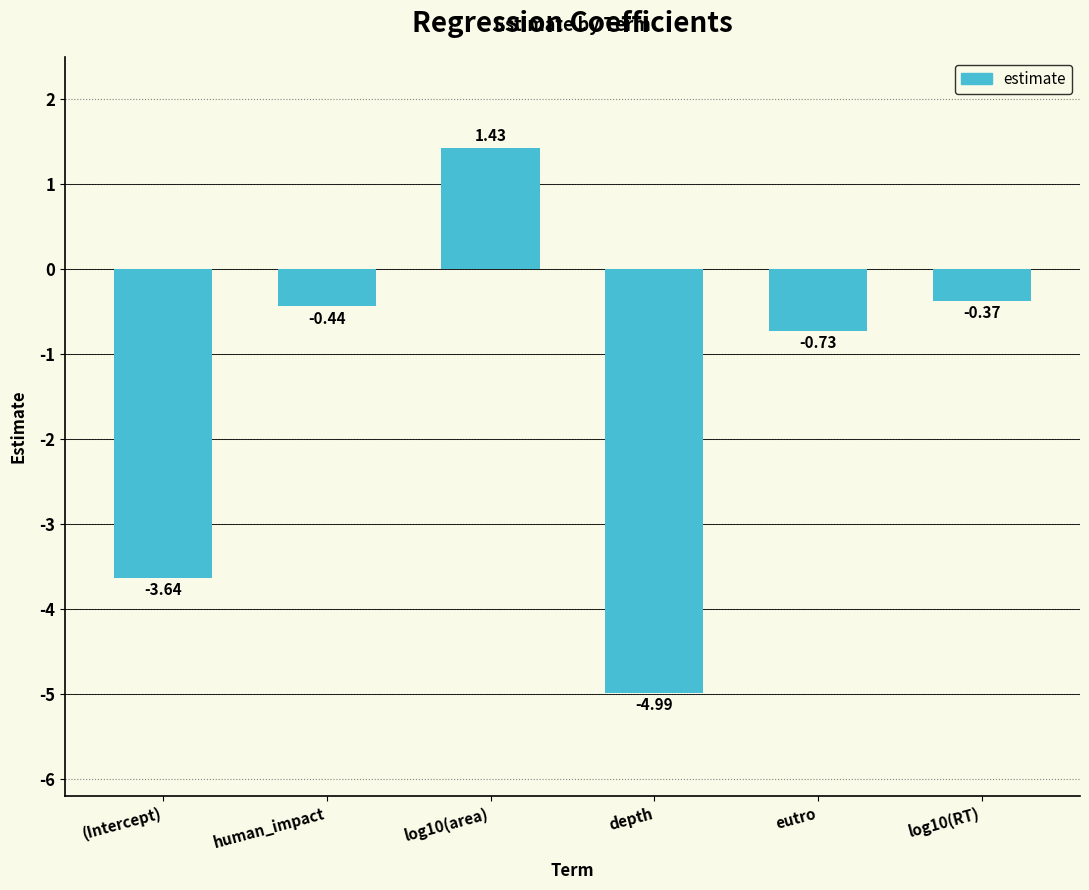

How many values are above zero?

1